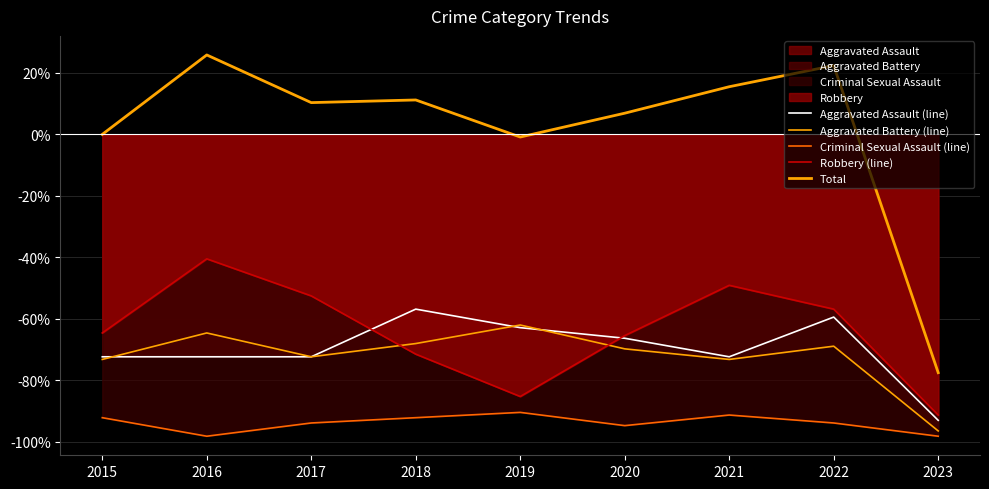

True or false: Aggravated Assault (line) and Total cross at least once.

False